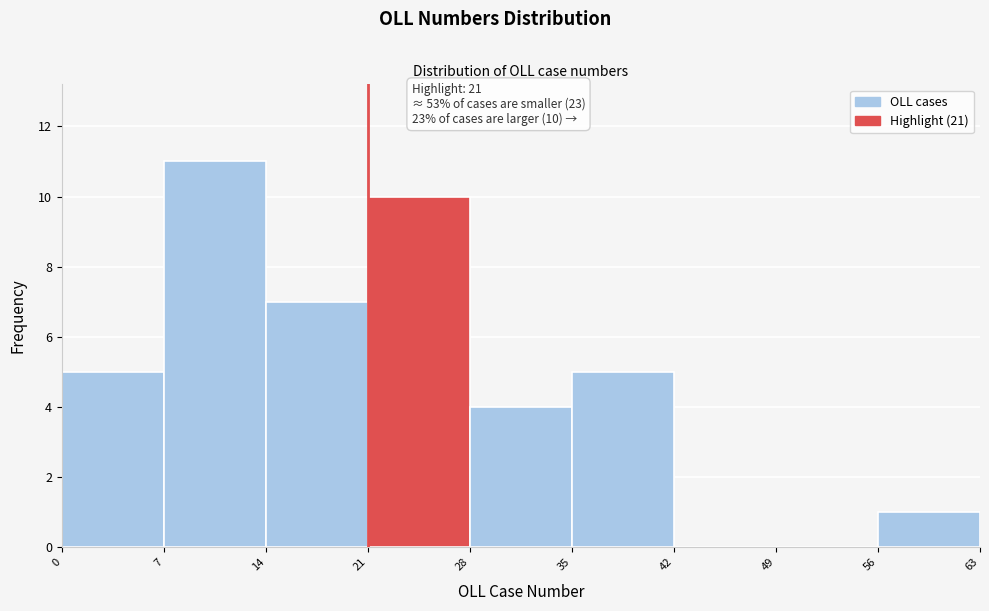

Which range on the x-axis has the tallest bar?

7 to 14